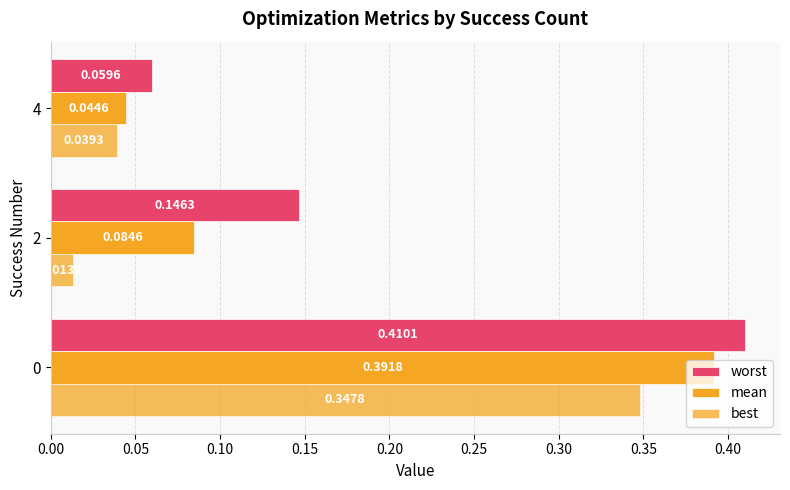

Count the number of data series in this chart.

3